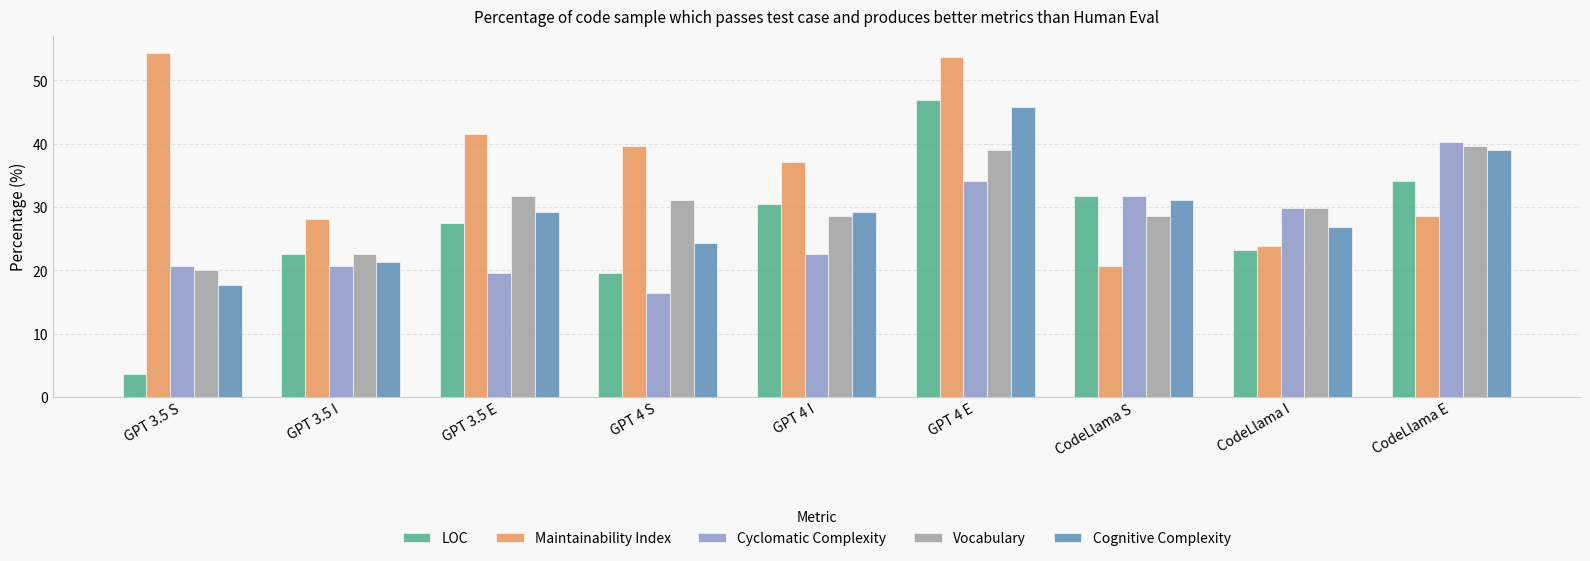

How many bars are there in total?

45